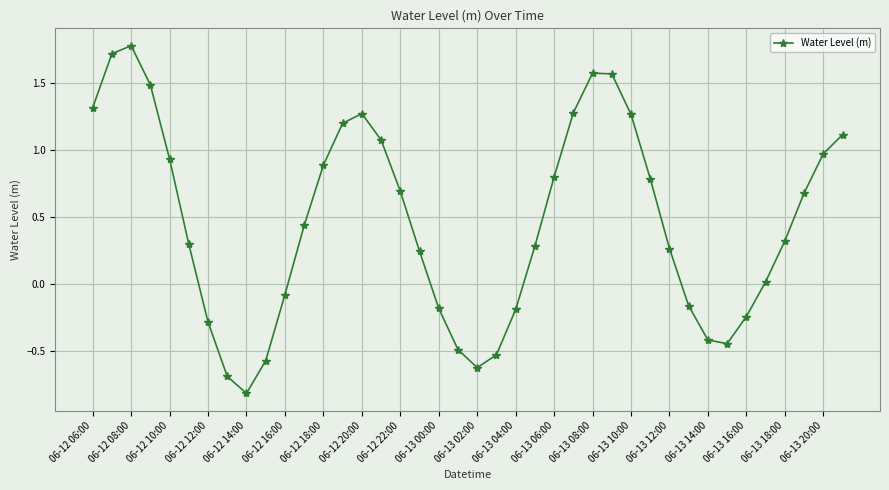

What is the value of the 40th point from the left?

1.1